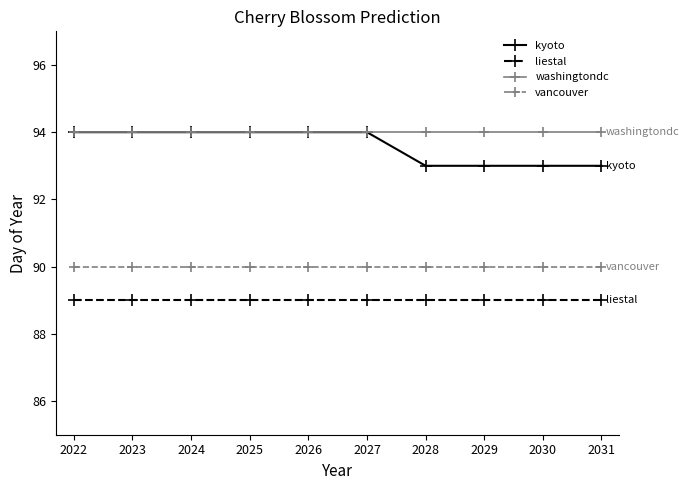

What is the spread (max minus min) of values at 2028?

5